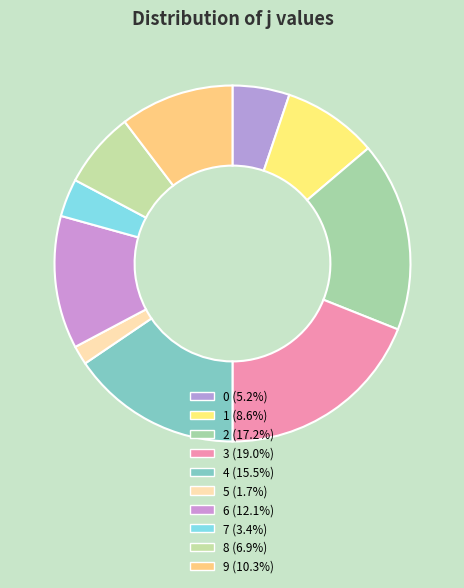

Rank the categories by value from lowest to highest.

5, 7, 0, 8, 1, 9, 6, 4, 2, 3